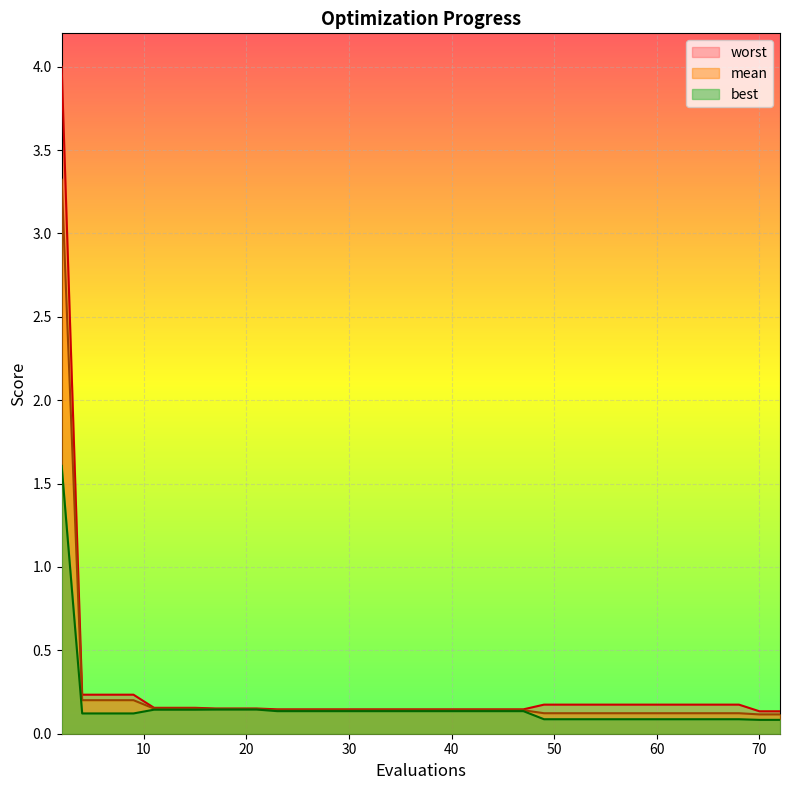

Reading left to right, list all the values displayed in this chart.

mean: 2=3.3	4=0.2	6=0.2	7=0.2	9=0.2	11=0.2	13=0.2	15=0.2	17=0.1	19=0.1	21=0.1	23=0.1	25=0.1	27=0.1	29=0.1	31=0.1	32=0.1	34=0.1	36=0.1	38=0.1	40=0.1	41=0.1	43=0.1	45=0.1	47=0.1	49=0.1	51=0.1	53=0.1	55=0.1	57=0.1	58=0.1	60=0.1	61=0.1	63=0.1	65=0.1	66=0.1	68=0.1	70=0.1	71=0.1	72=0.1
best: 2=1.6	4=0.1	6=0.1	7=0.1	9=0.1	11=0.1	13=0.1	15=0.1	17=0.1	19=0.1	21=0.1	23=0.1	25=0.1	27=0.1	29=0.1	31=0.1	32=0.1	34=0.1	36=0.1	38=0.1	40=0.1	41=0.1	43=0.1	45=0.1	47=0.1	49=0.1	51=0.1	53=0.1	55=0.1	57=0.1	58=0.1	60=0.1	61=0.1	63=0.1	65=0.1	66=0.1	68=0.1	70=0.1	71=0.1	72=0.1
worst: 2=4.0	4=0.2	6=0.2	7=0.2	9=0.2	11=0.2	13=0.2	15=0.2	17=0.2	19=0.2	21=0.2	23=0.1	25=0.1	27=0.1	29=0.1	31=0.1	32=0.1	34=0.1	36=0.1	38=0.1	40=0.1	41=0.1	43=0.1	45=0.1	47=0.1	49=0.2	51=0.2	53=0.2	55=0.2	57=0.2	58=0.2	60=0.2	61=0.2	63=0.2	65=0.2	66=0.2	68=0.2	70=0.1	71=0.1	72=0.1